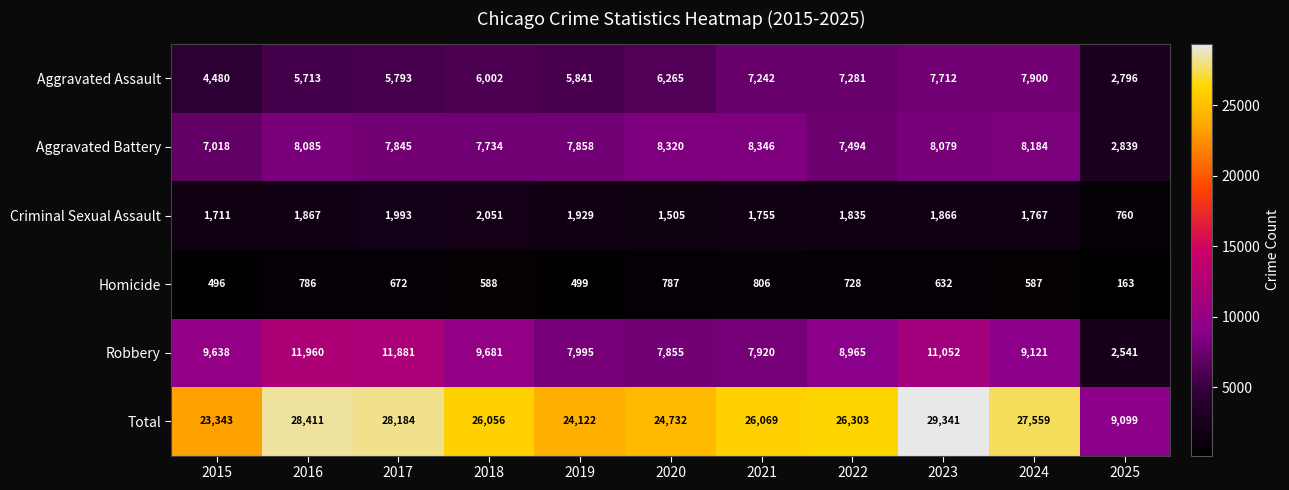

How many series are shown in this chart?

6